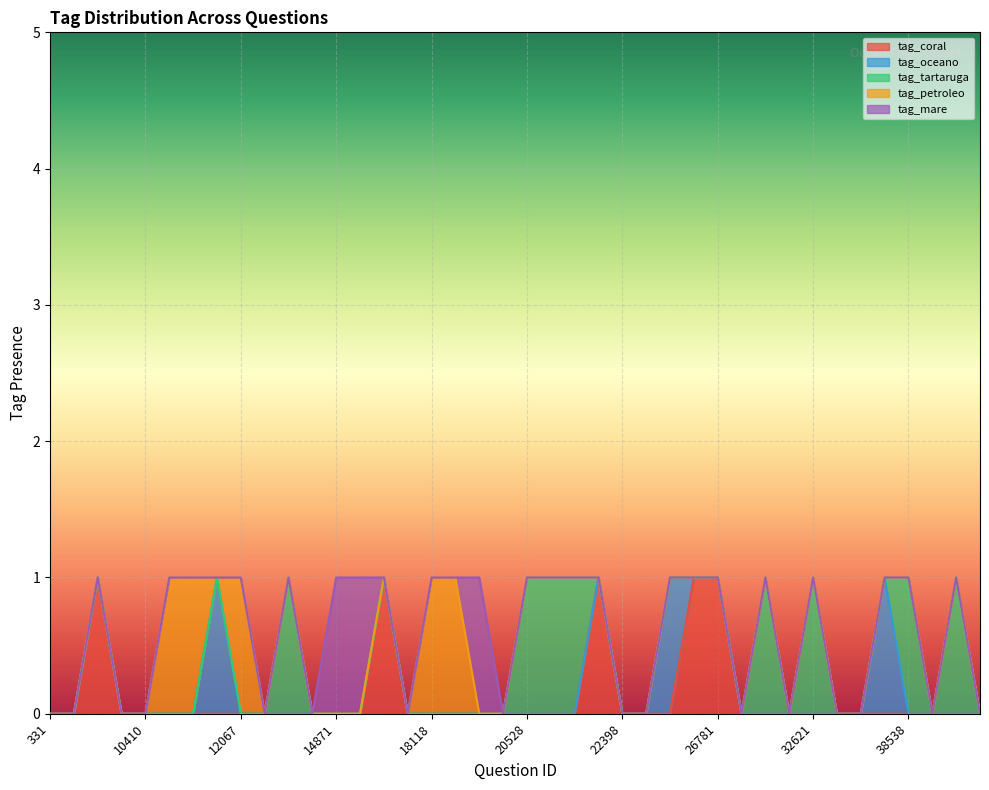

List the labels in order of tag_mare value, largest first.

14871, 17088, 20148, 331, 731, 1793, 1961, 10410, 10411, 10412, 12049, 12067, 13550, 14483, 14558, 17218, 17896, 18118, 19518, 20171, 20528, 20558, 20561, 20573, 22398, 22647, 22931, 23736, 26781, 30185, 31153, 31742, 32621, 32622, 33621, 35210, 38538, 49245, 50215, 51283